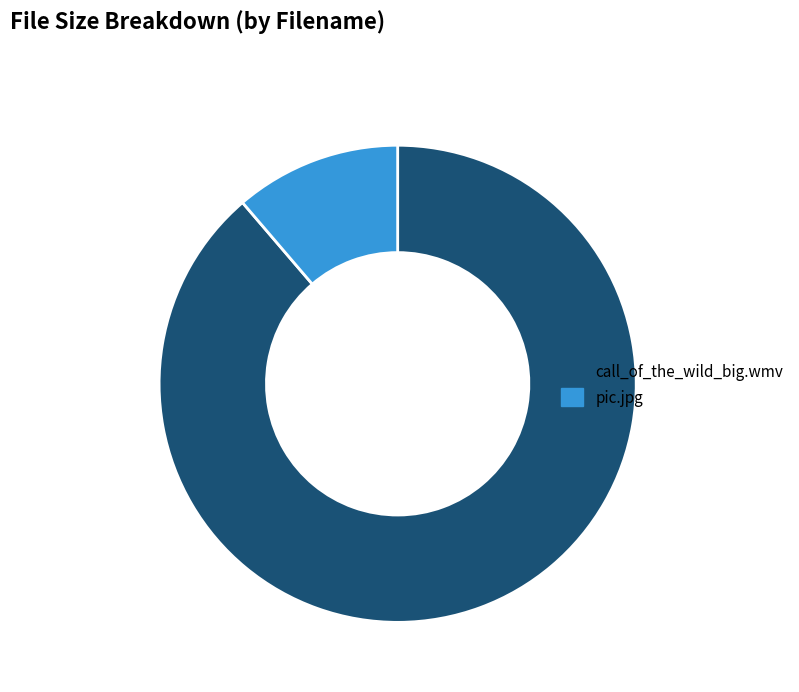

What is the majority slice?

call_of_the_wild_big.wmv